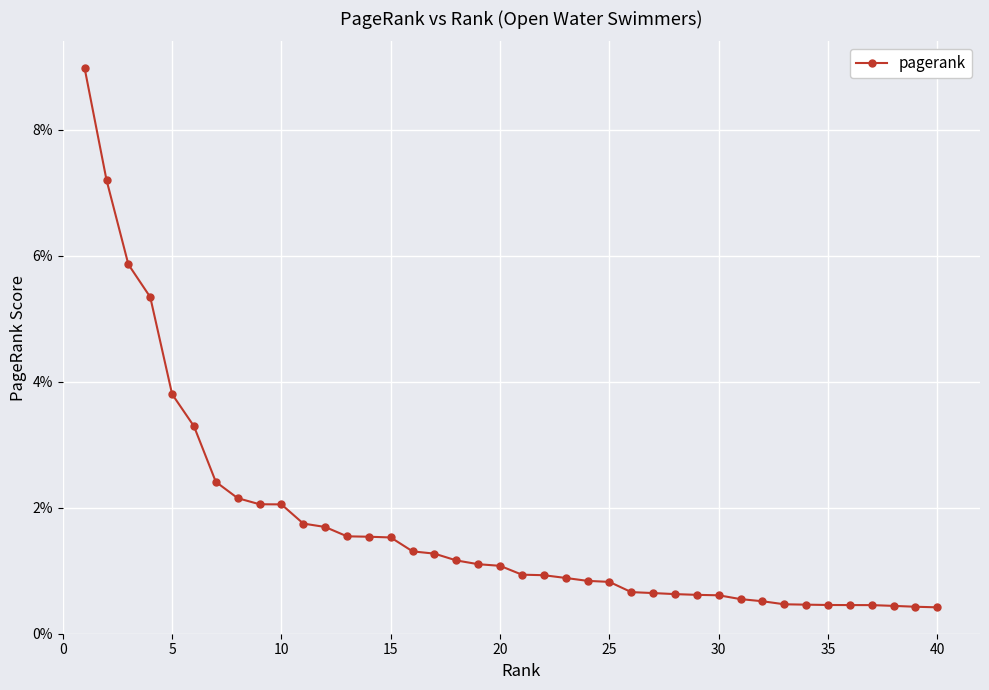

Does the chart have visible grid lines?

Yes